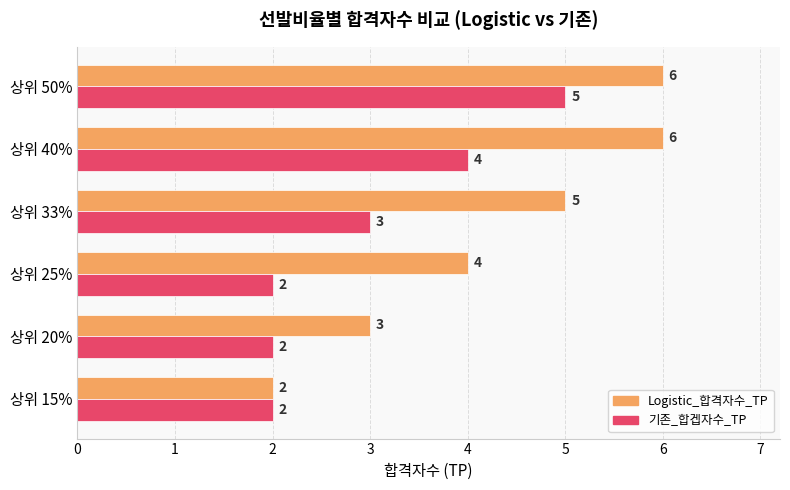

At which category is the sum across all series the highest?

상위 50%